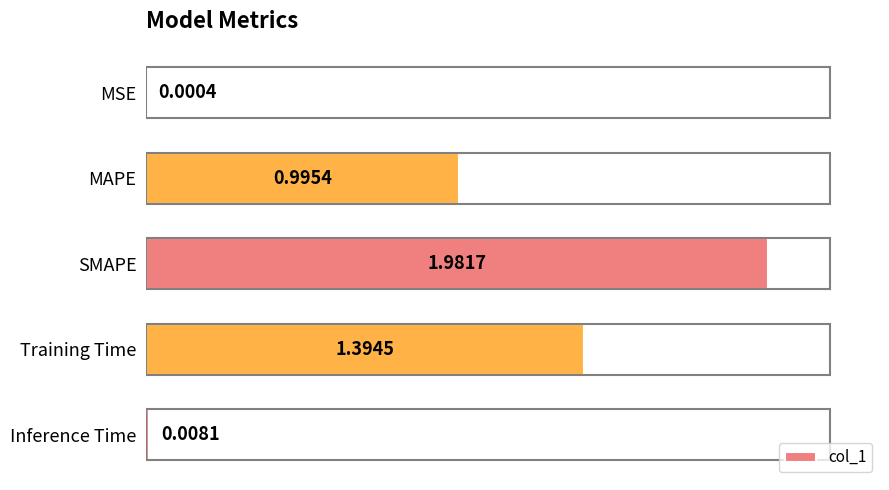

What is the sum of all values?

4.4